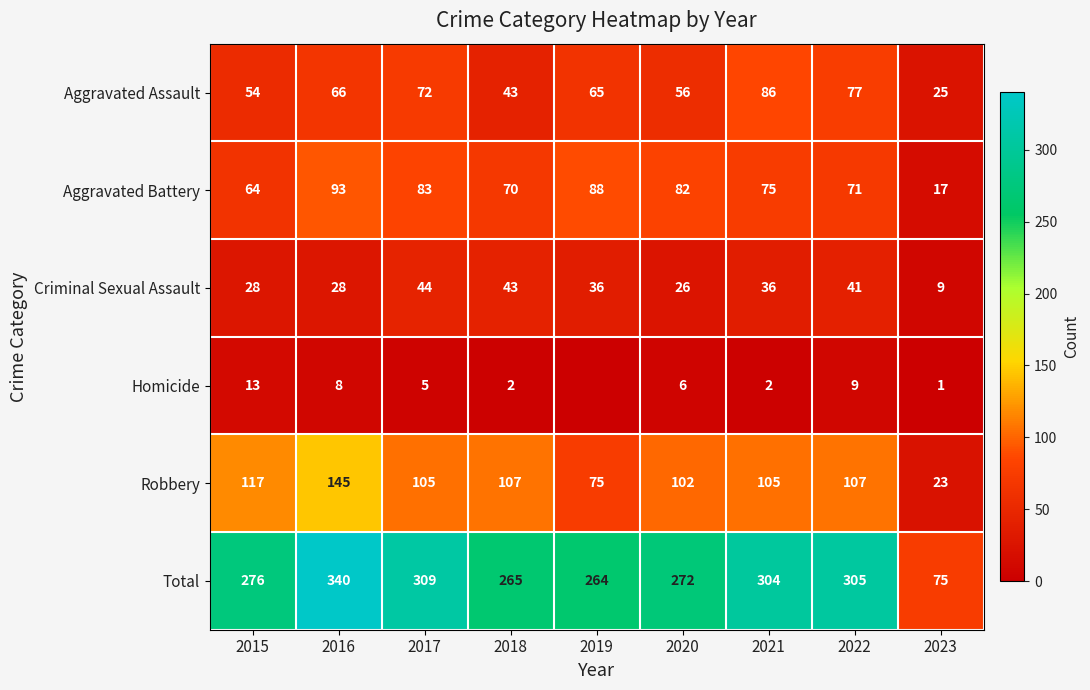

What is the total value across all series at 2021?

608